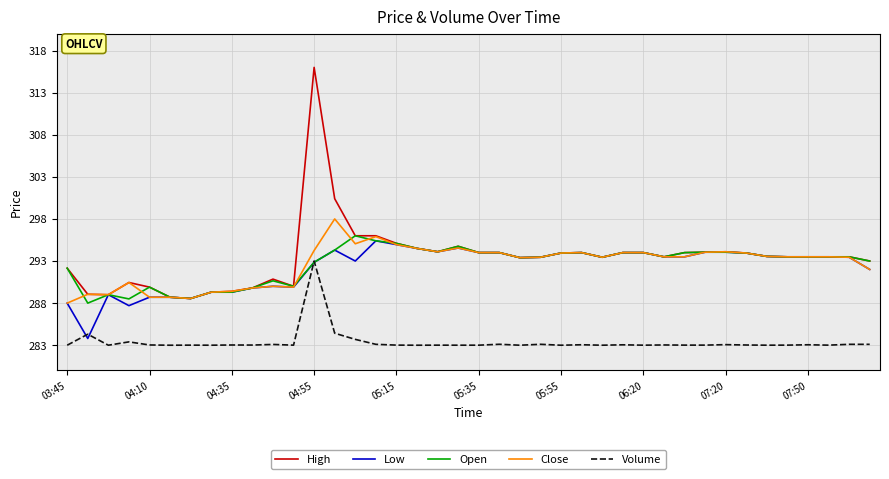

Which series has the widest spread of values?

High